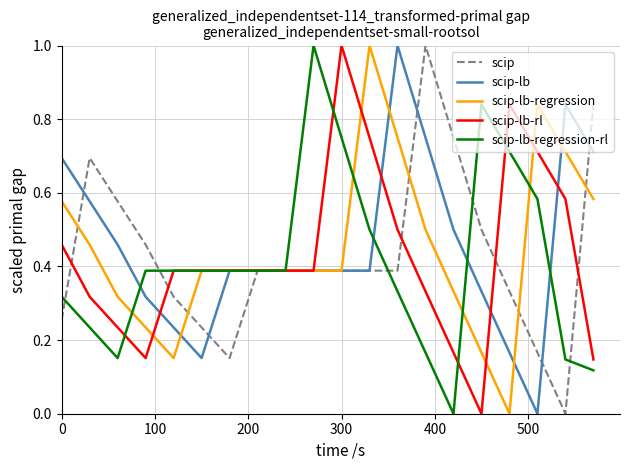

How many values in scip-lb are above zero?

19